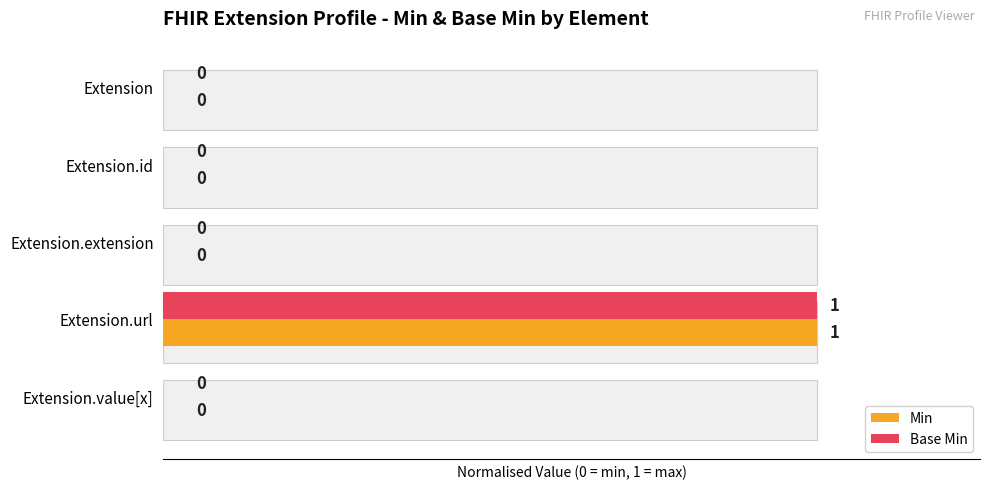

What is the maximum value for Min?

1